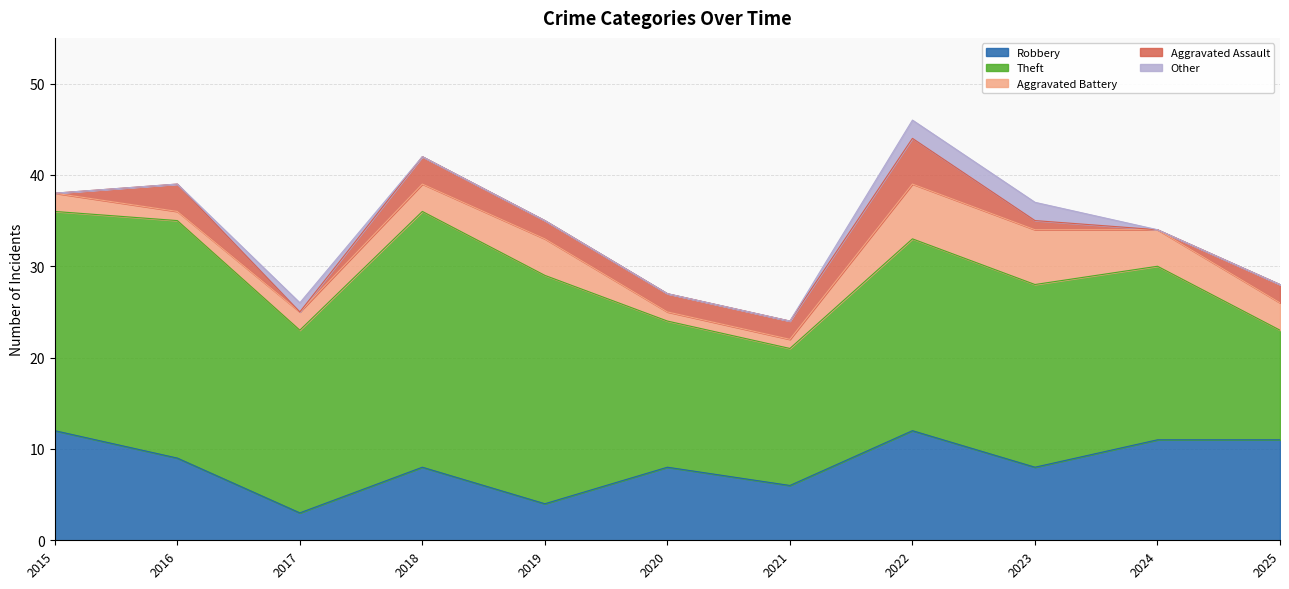

Is it true that Robbery equals 11 at 2018?

False